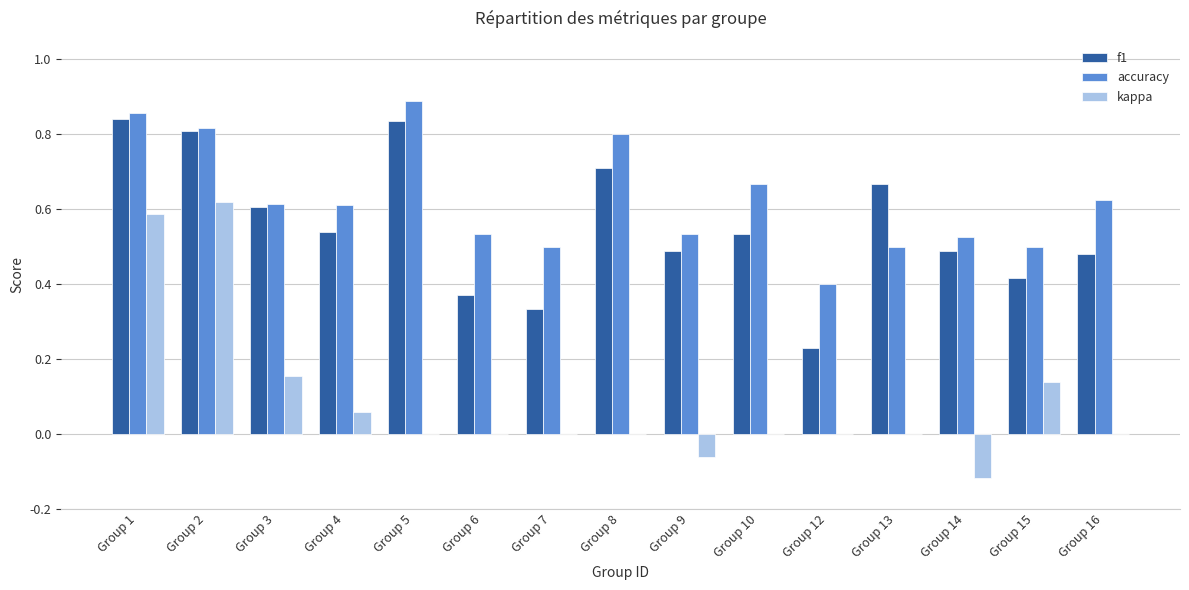

Is it true that kappa equals 0.0 at Group 8?

True